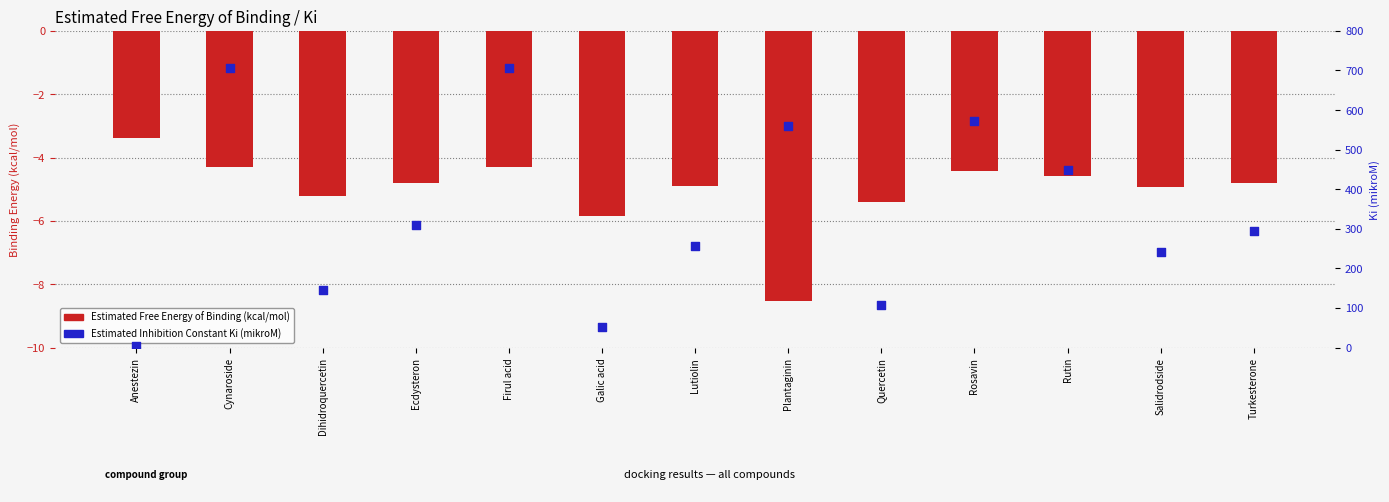

Which series reaches the minimum Y coordinate?

Estimated Free Energy of Binding (kcal/mol)